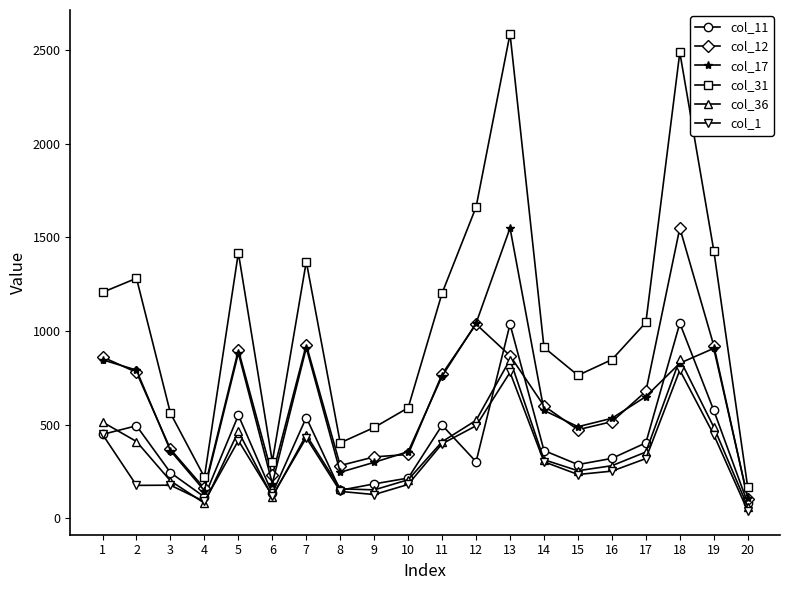

True or false: col_11 and col_31 cross at least once.

False